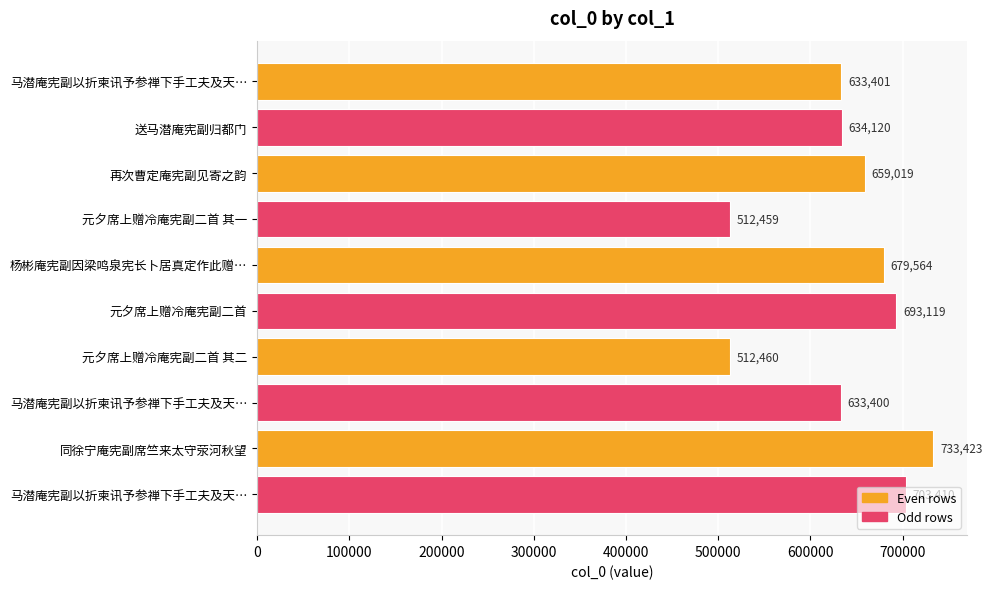

How many values are below 659019?

5